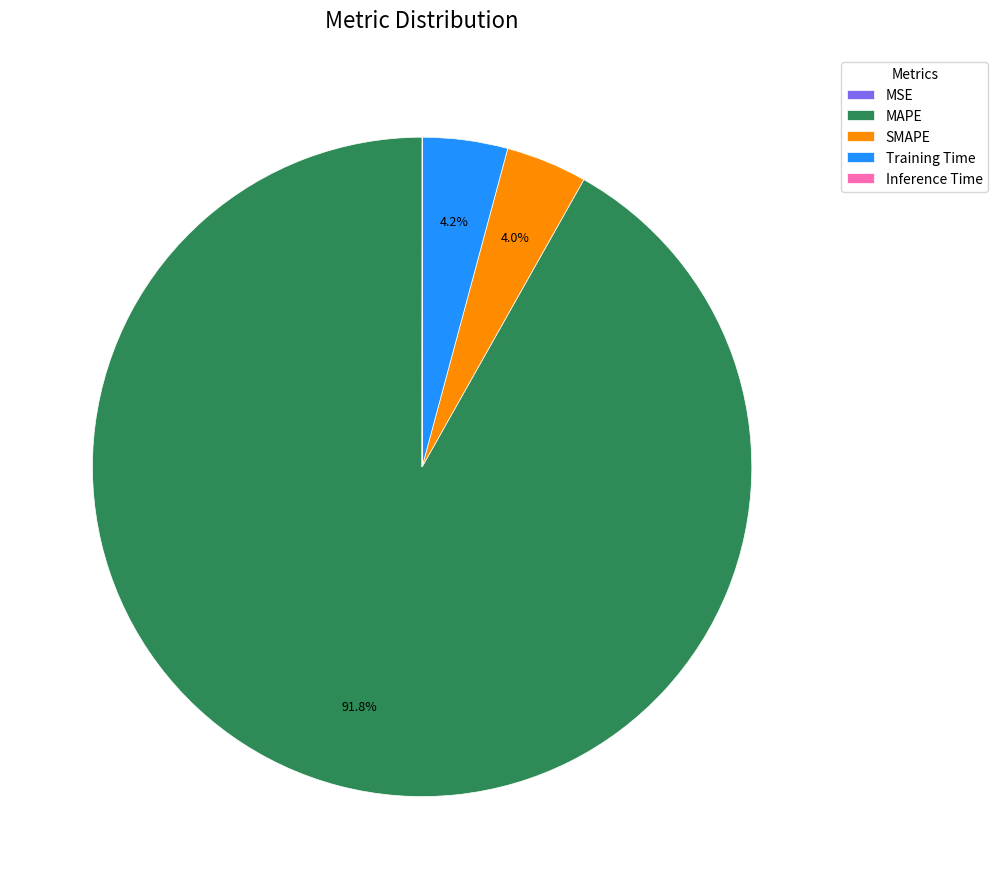

Is the sum of Training Time and SMAPE greater than half?

No